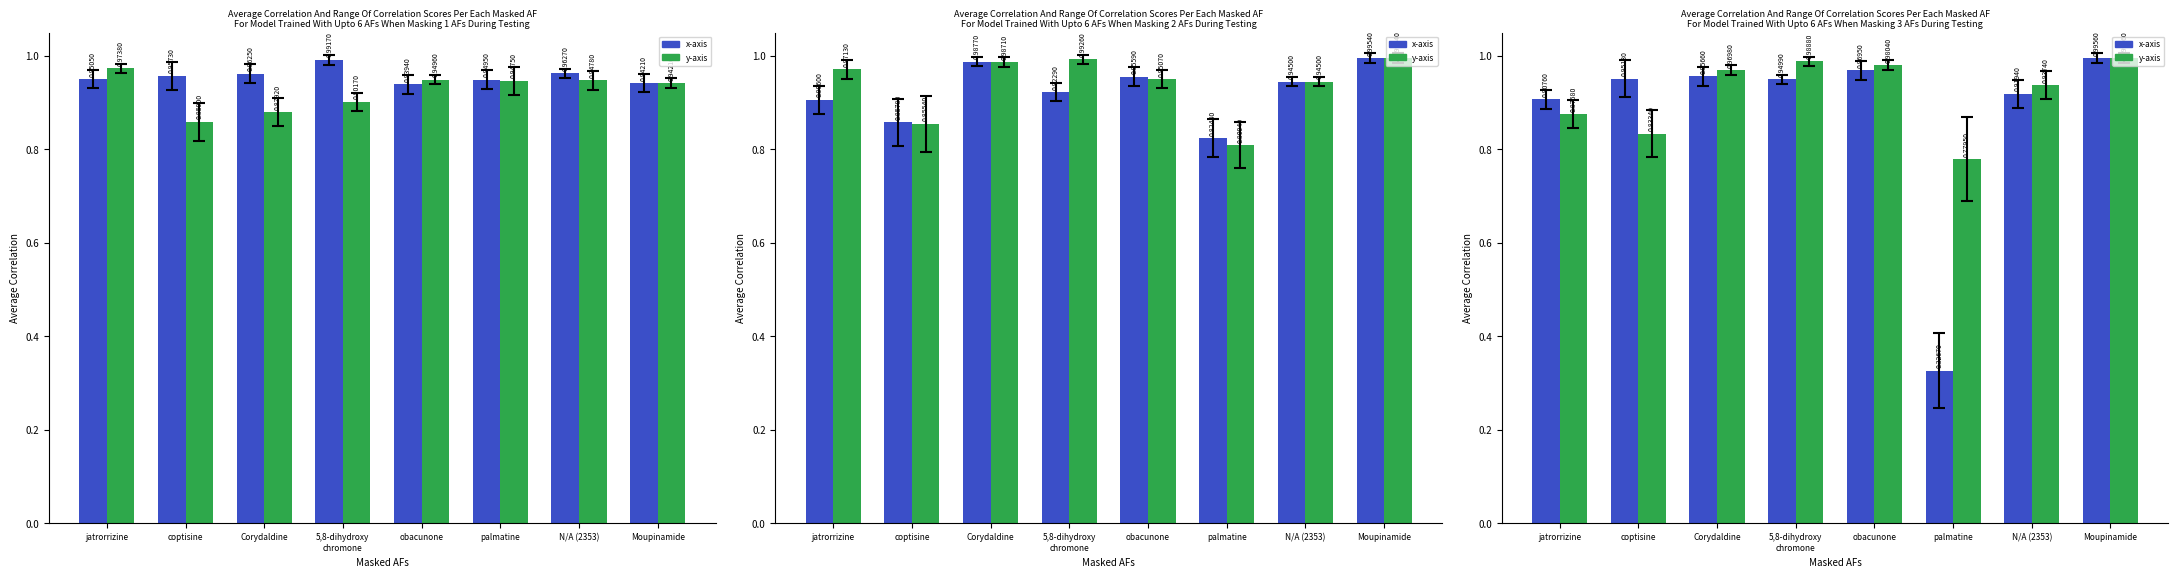

The value of y-axis at Corydaldine is 1.0. True or false?

True